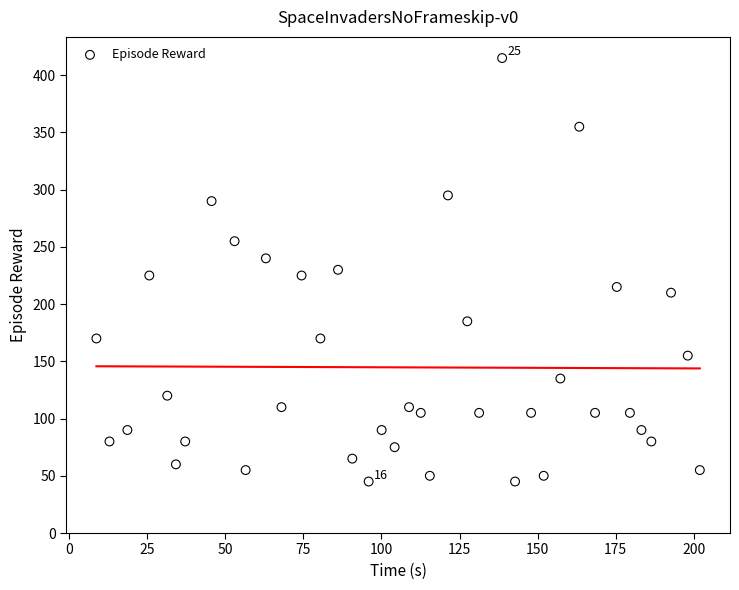

What is the range of Y values (max minus min)?

370